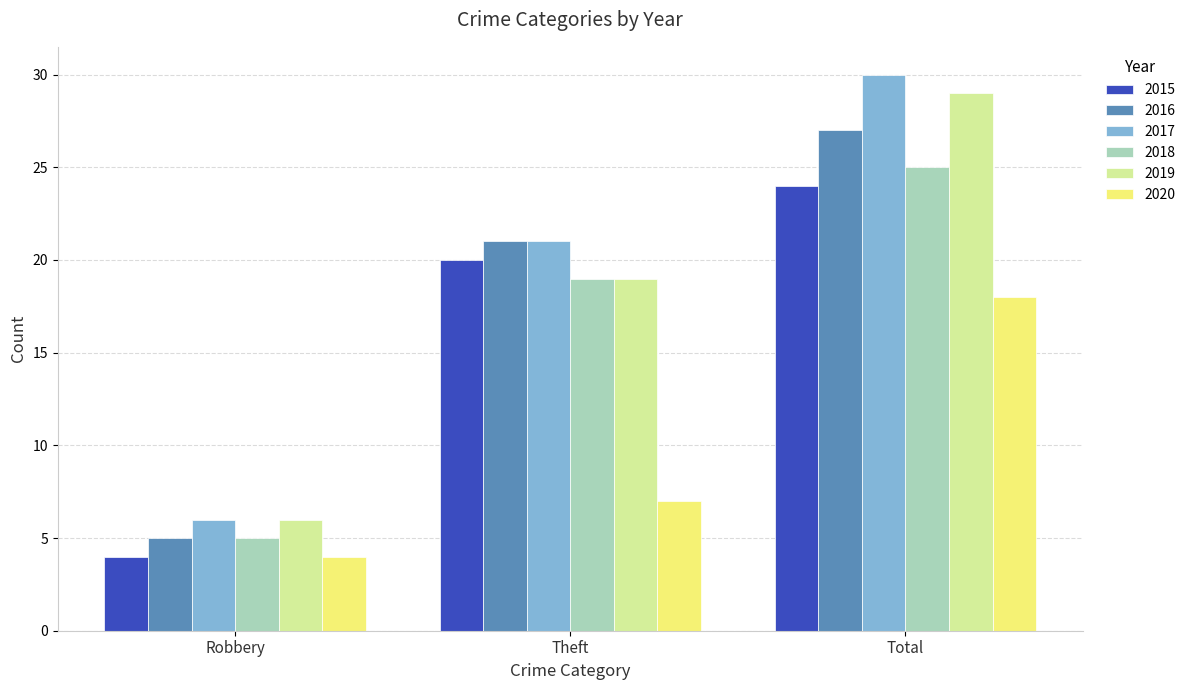

What is the value of the 2016 bar at the 2nd from the left?

21